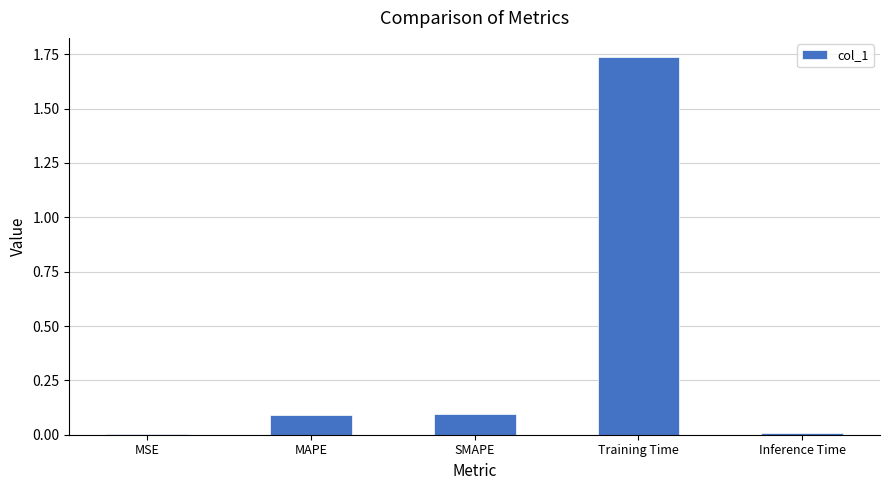

The chart shows a value of 0.8 at Training Time. True or false?

False